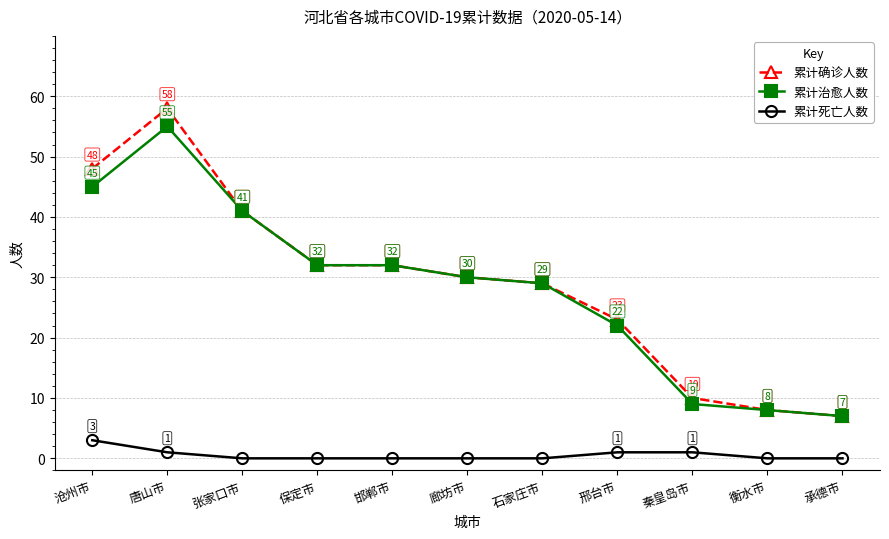

Rank the series by their maximum value, from lowest to highest.

累计死亡人数, 累计治愈人数, 累计确诊人数